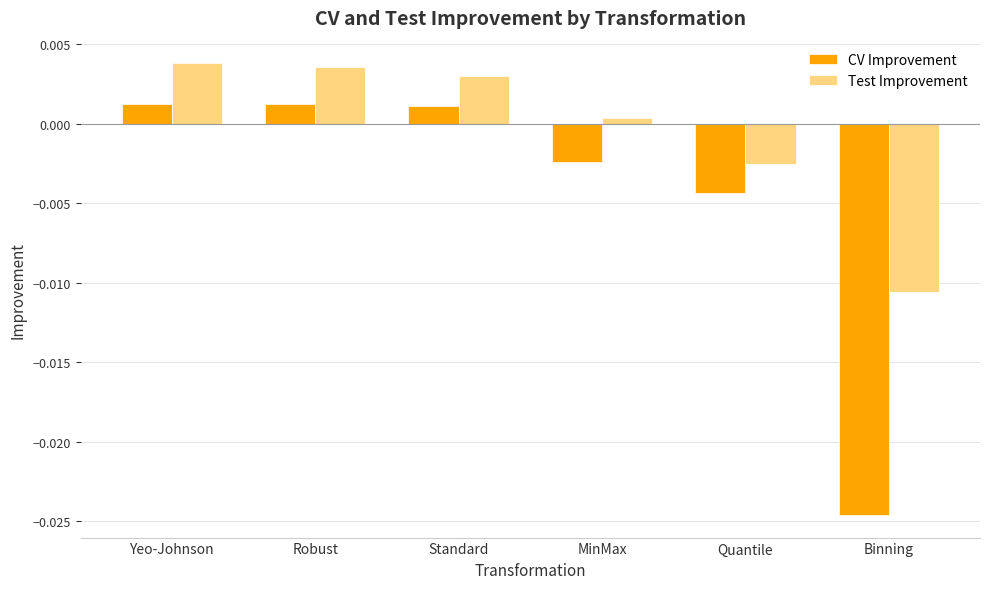

How many values in Test Improvement are below zero?

2